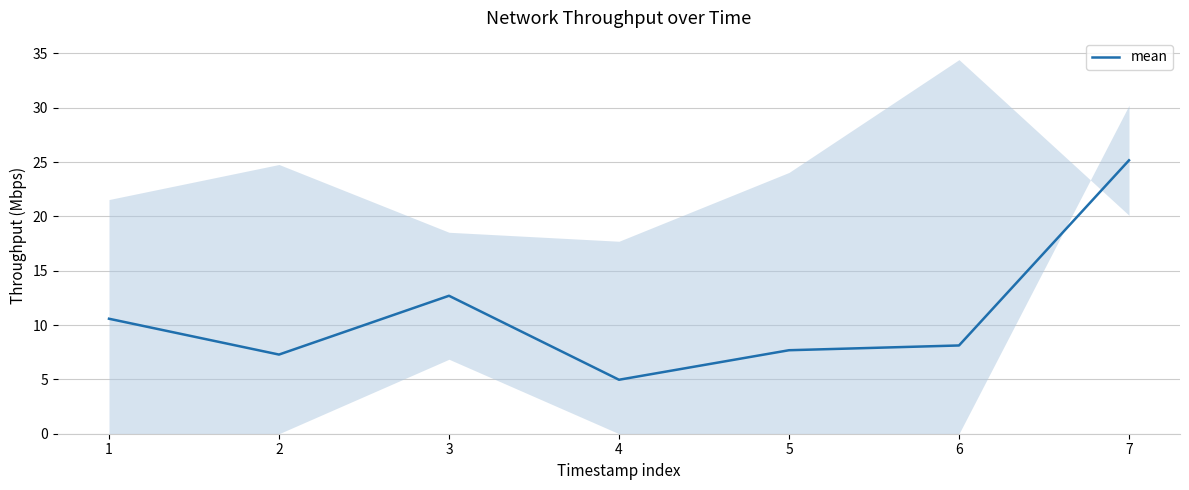

True or false: the data has more than 1 interior local peaks.

False